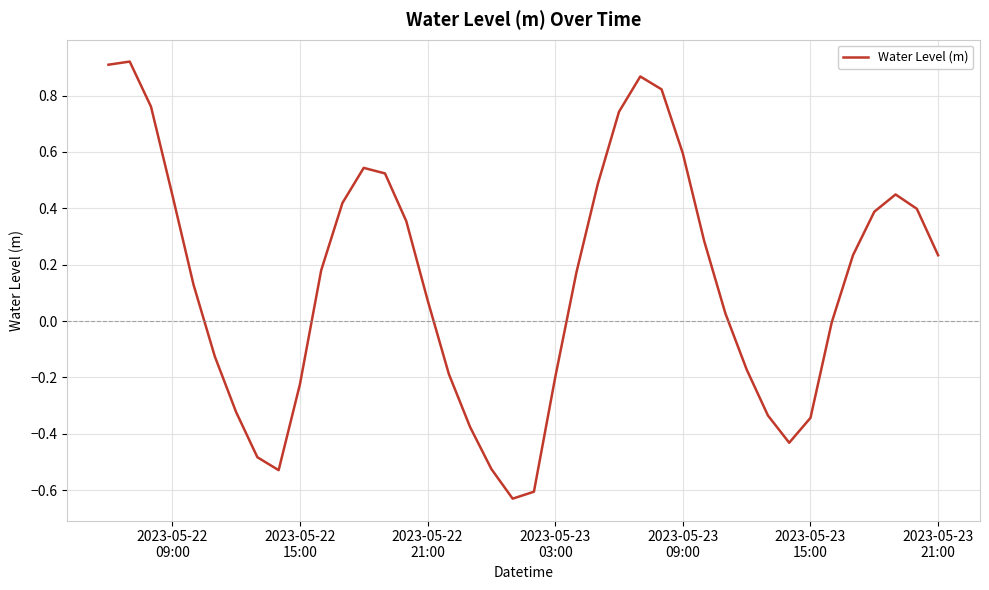

What is the difference between the maximum and minimum values?

1.6